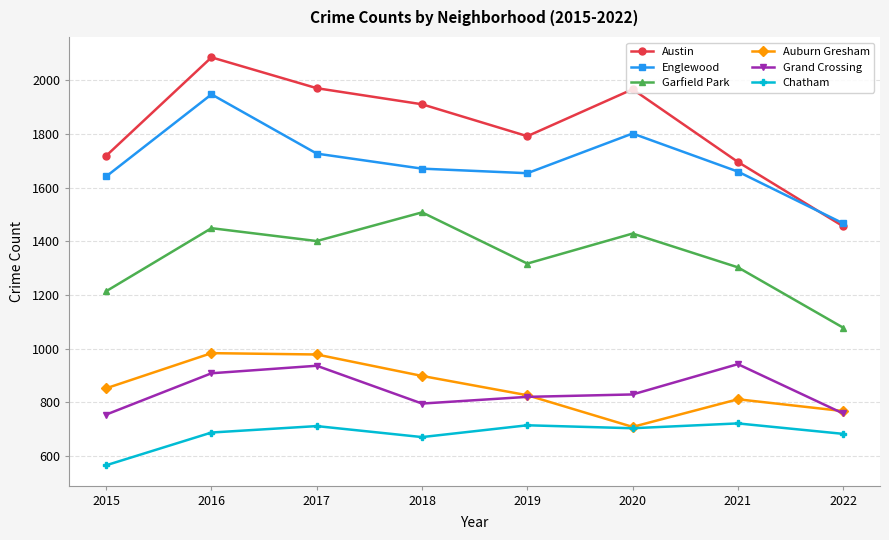

How many series are shown in this chart?

6